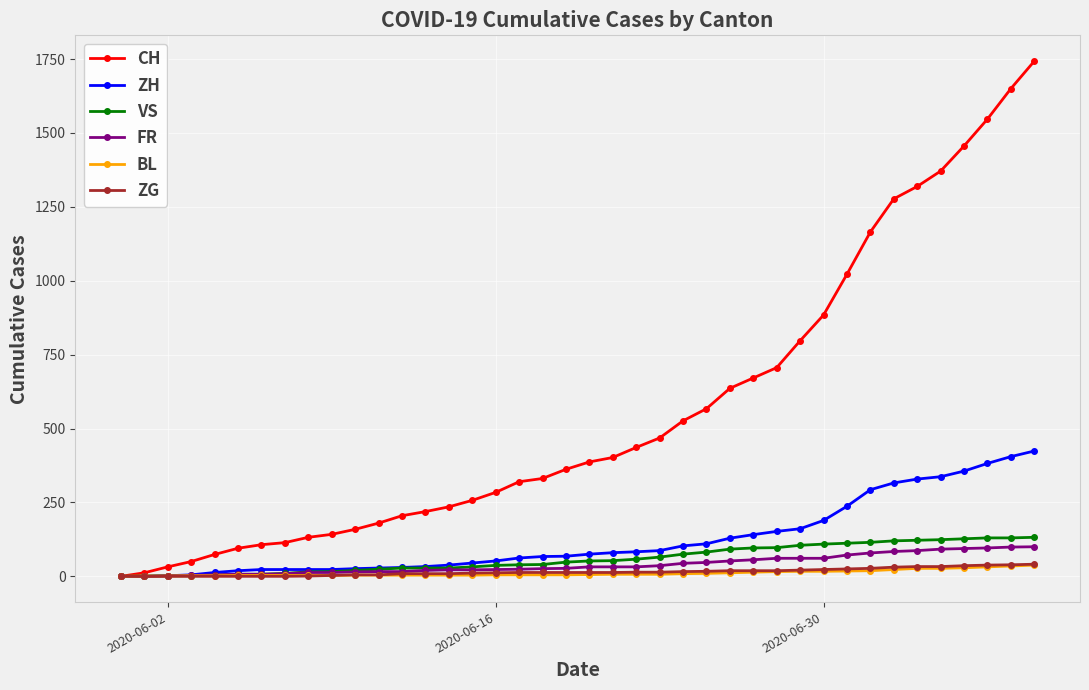

What is the highest value of the ZG series?

41